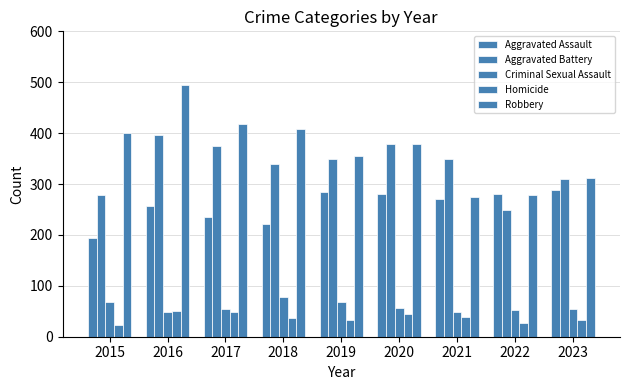

Does the chart contain stacked bars?

No